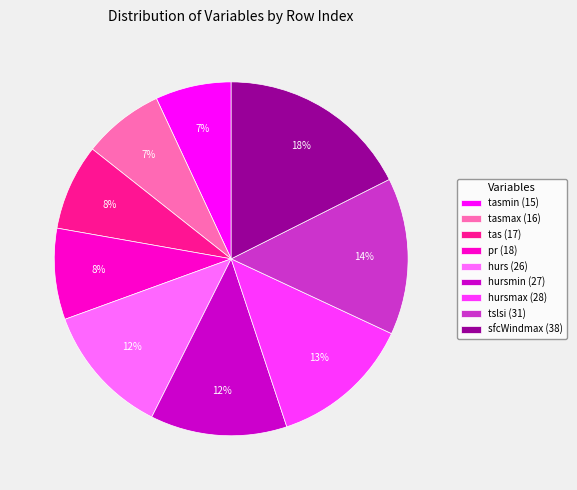

Is the sum of tasmax (16) and hurs (26) greater than half?

No